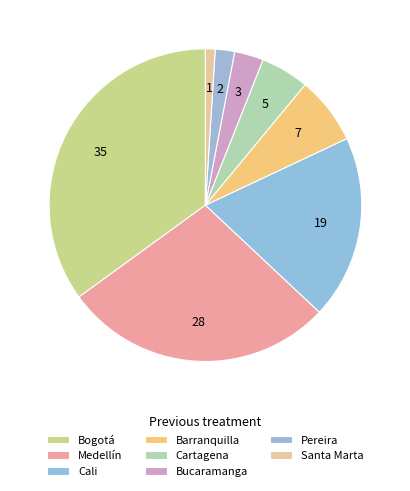

Is there any slice that represents more than half of the pie?

No